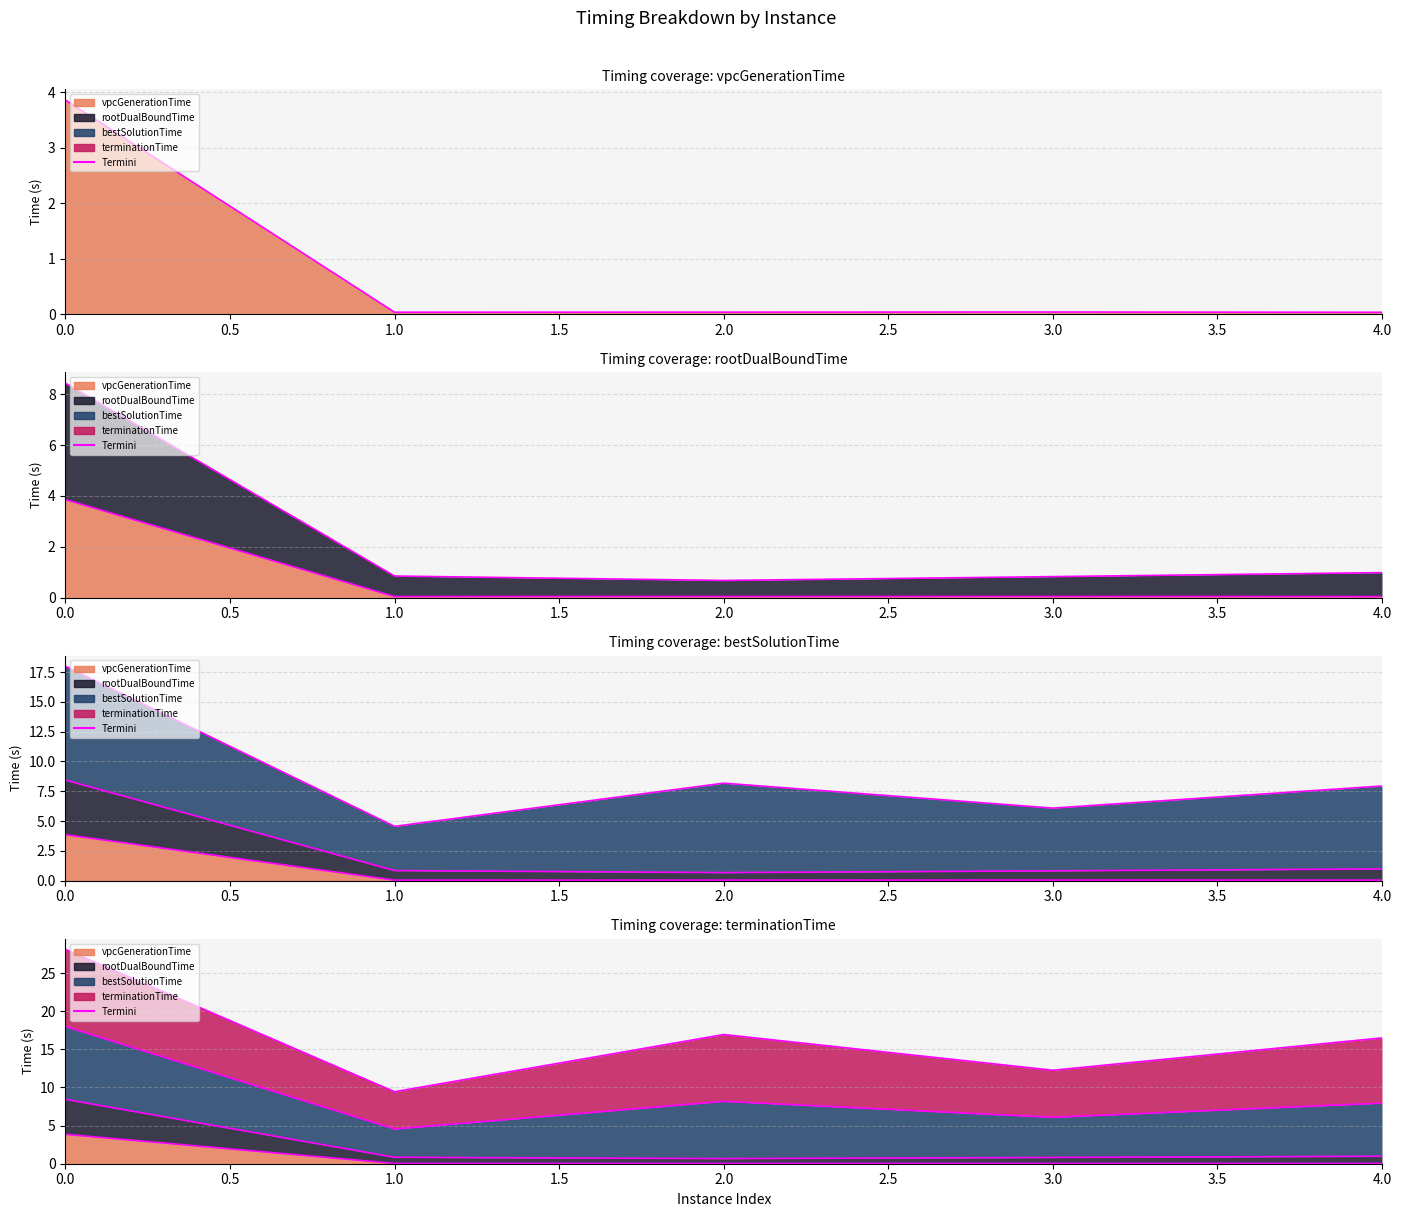

Which category has the lowest value across all series?

4